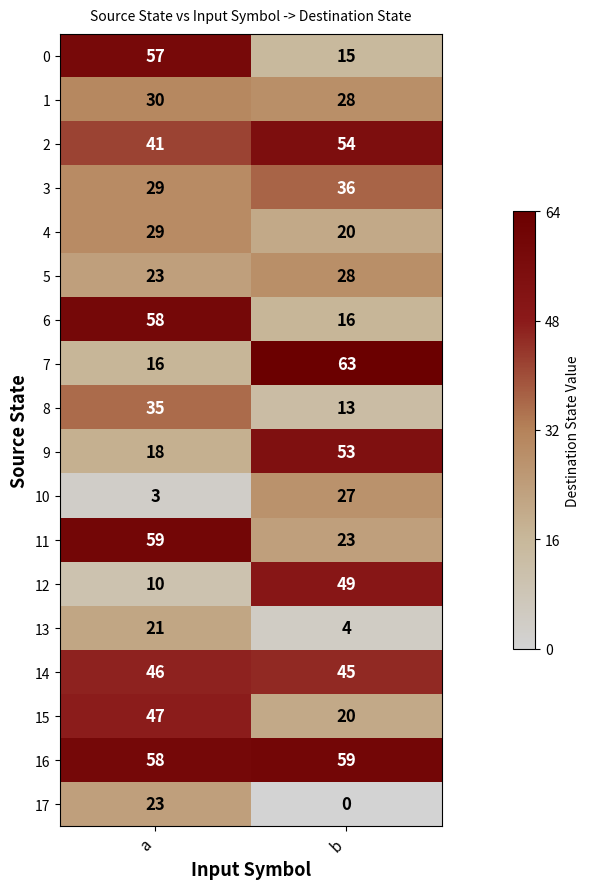

Between a and b, which series saw the biggest shift?

7